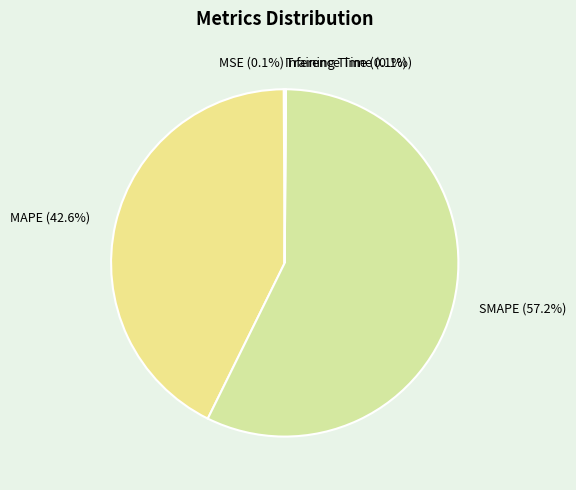

The MAPE slice represents 51% of the pie. True or false?

False